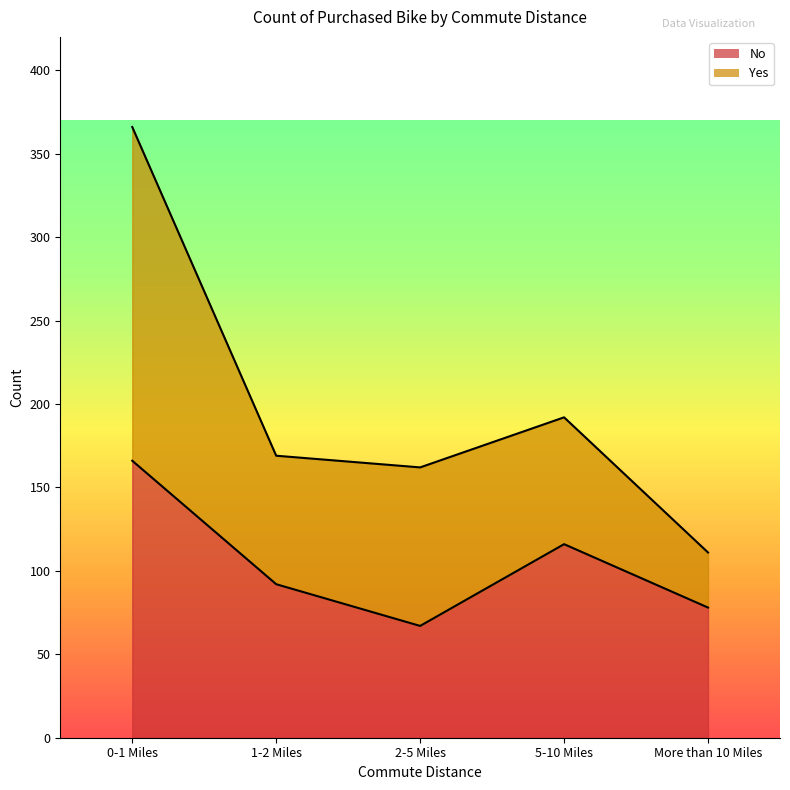

Approximately how many times larger is the value at 5-10 Miles compared to More than 10 Miles?

1.5